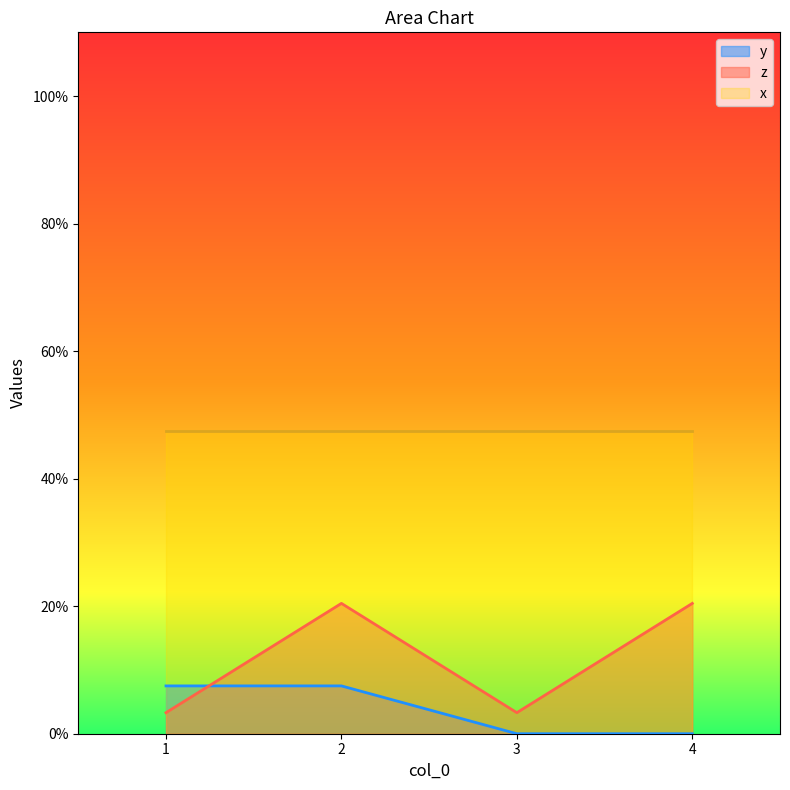

What is the difference between the highest and lowest values at 3?

47.5